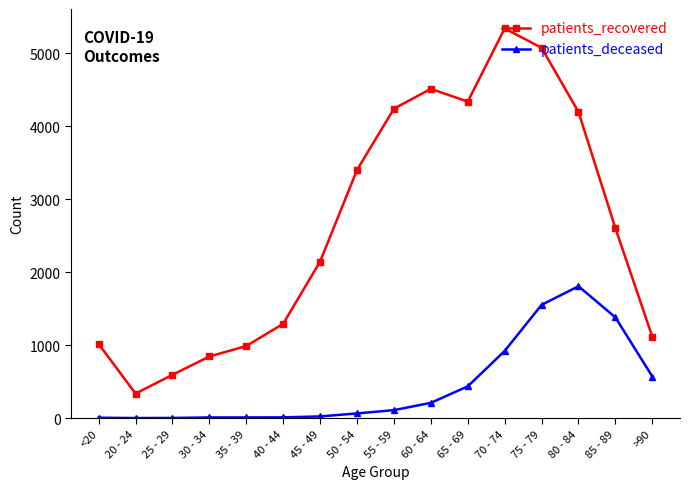

What are all the series names shown in the legend?

patients_recovered, patients_deceased